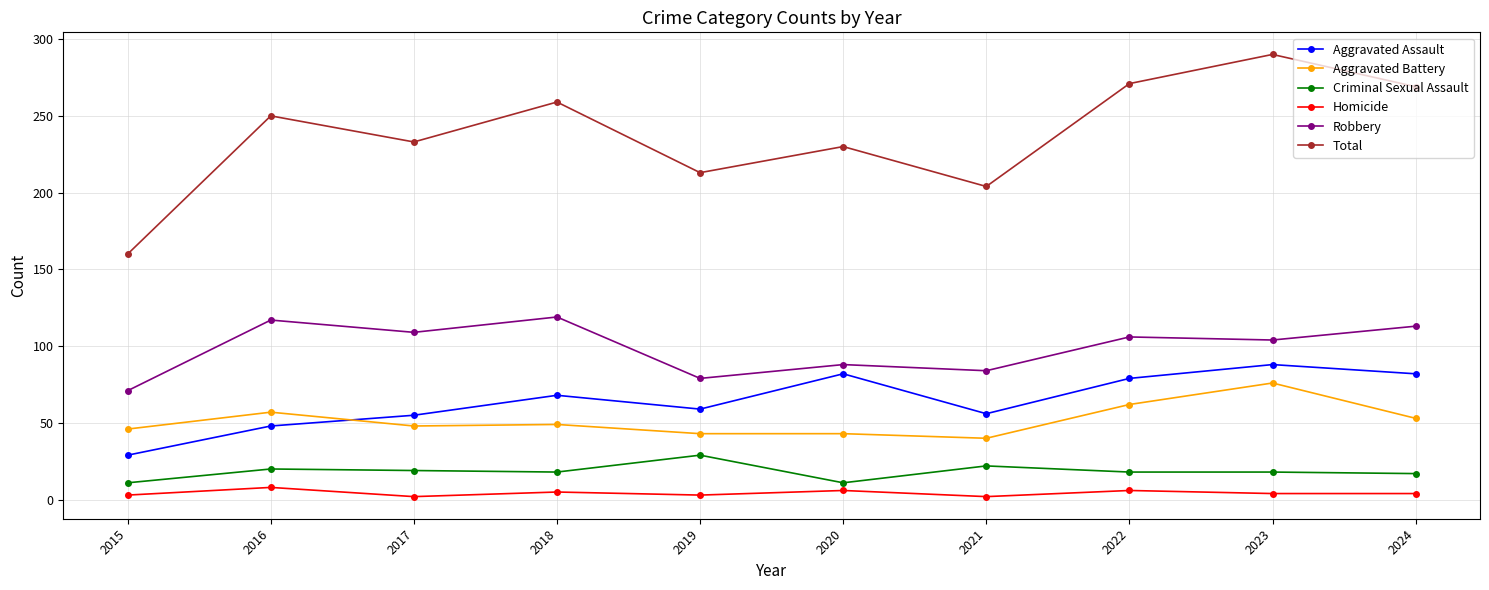

At which category does Aggravated Assault reach its first local valley?

2019